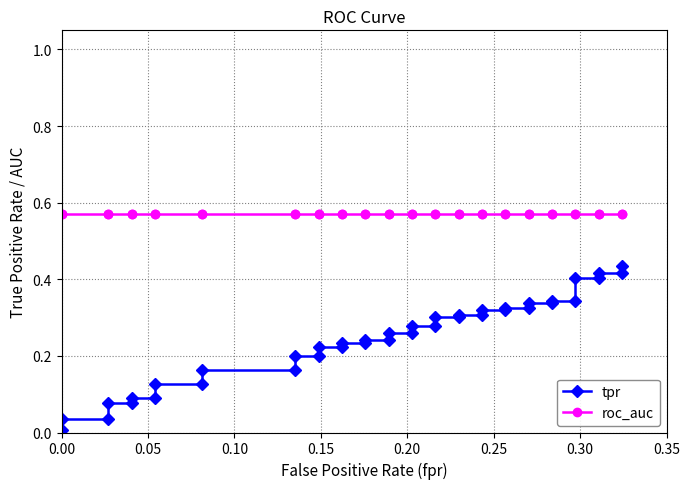

Reading left to right, list all the values displayed in this chart.

tpr: 0.0	0.0	0.0	0.1	0.1	0.1	0.1	0.1	0.1	0.2	0.2	0.2	0.2	0.2	0.2	0.2	0.2	0.2	0.2	0.3	0.3	0.3	0.3	0.3	0.3	0.3	0.3	0.3	0.3	0.3	0.3	0.3	0.3	0.3	0.3	0.4	0.4	0.4	0.4	0.4
roc_auc: 0.6	0.6	0.6	0.6	0.6	0.6	0.6	0.6	0.6	0.6	0.6	0.6	0.6	0.6	0.6	0.6	0.6	0.6	0.6	0.6	0.6	0.6	0.6	0.6	0.6	0.6	0.6	0.6	0.6	0.6	0.6	0.6	0.6	0.6	0.6	0.6	0.6	0.6	0.6	0.6